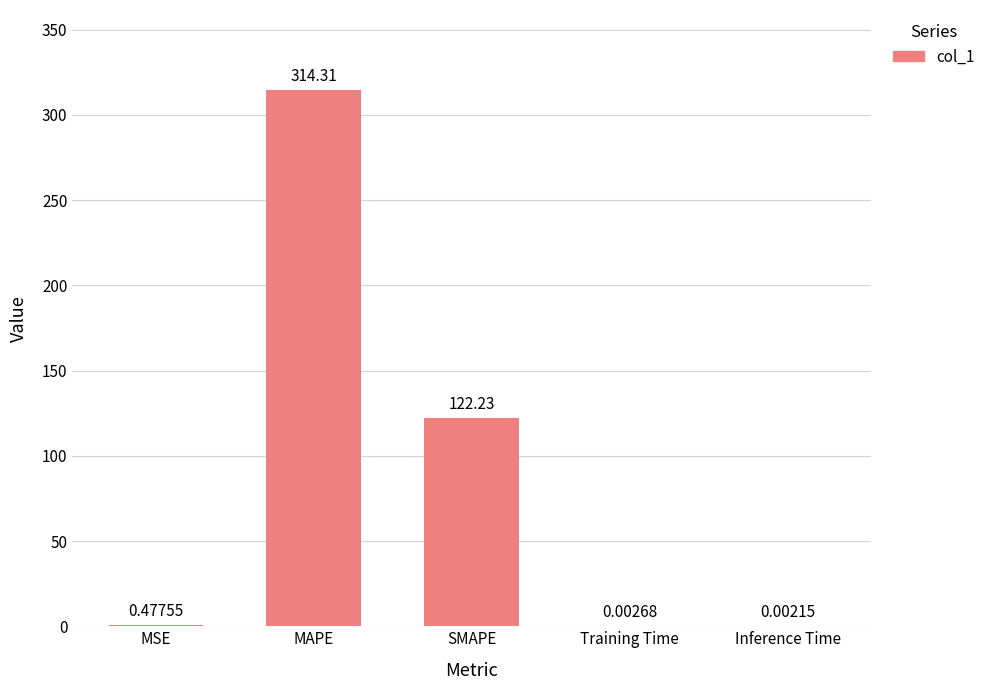

What is the sum of the values at MSE and SMAPE?

122.7